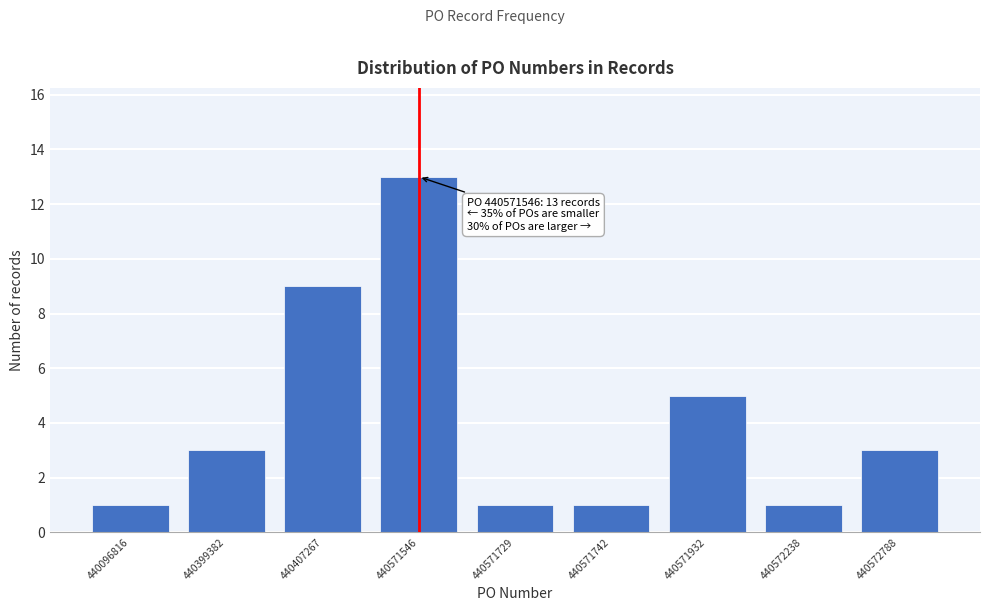

Reading right to left, transcribe all the data shown in this chart.

440572788=3	440572238=1	440571932=5	440571742=1	440571729=1	440571546=13	440407267=9	440399382=3	440096816=1